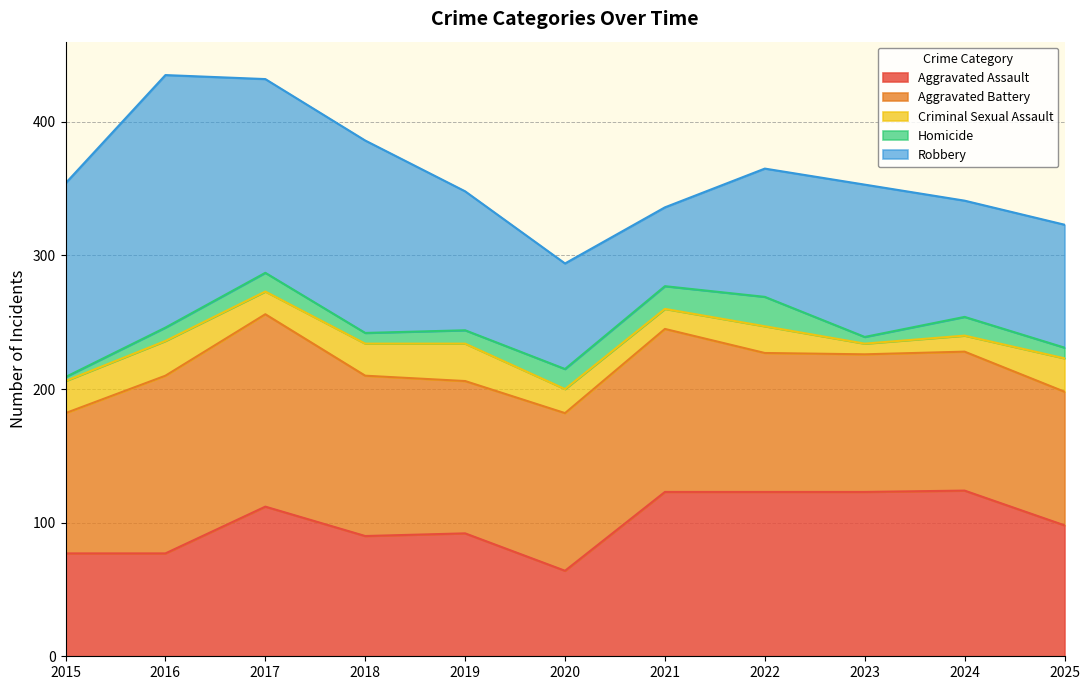

Reading right to left, what are all the values shown in this chart?

Aggravated Assault: 2025=98	2024=124	2023=123	2022=123	2021=123	2020=64	2019=92	2018=90	2017=112	2016=77	2015=77
Aggravated Battery: 2025=100	2024=104	2023=103	2022=104	2021=122	2020=118	2019=114	2018=120	2017=144	2016=133	2015=105
Criminal Sexual Assault: 2025=25	2024=12	2023=8	2022=20	2021=15	2020=18	2019=28	2018=24	2017=17	2016=26	2015=24
Homicide: 2025=8	2024=14	2023=5	2022=22	2021=17	2020=15	2019=10	2018=8	2017=14	2016=10	2015=3
Robbery: 2025=92	2024=87	2023=114	2022=96	2021=59	2020=79	2019=104	2018=144	2017=145	2016=189	2015=145